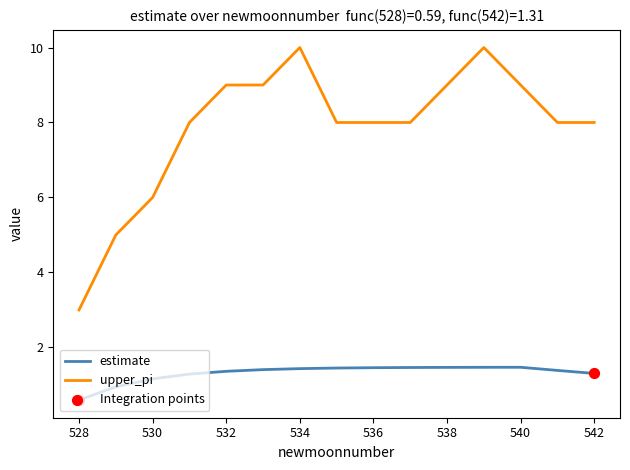

Which series has the largest range (max minus min)?

upper_pi